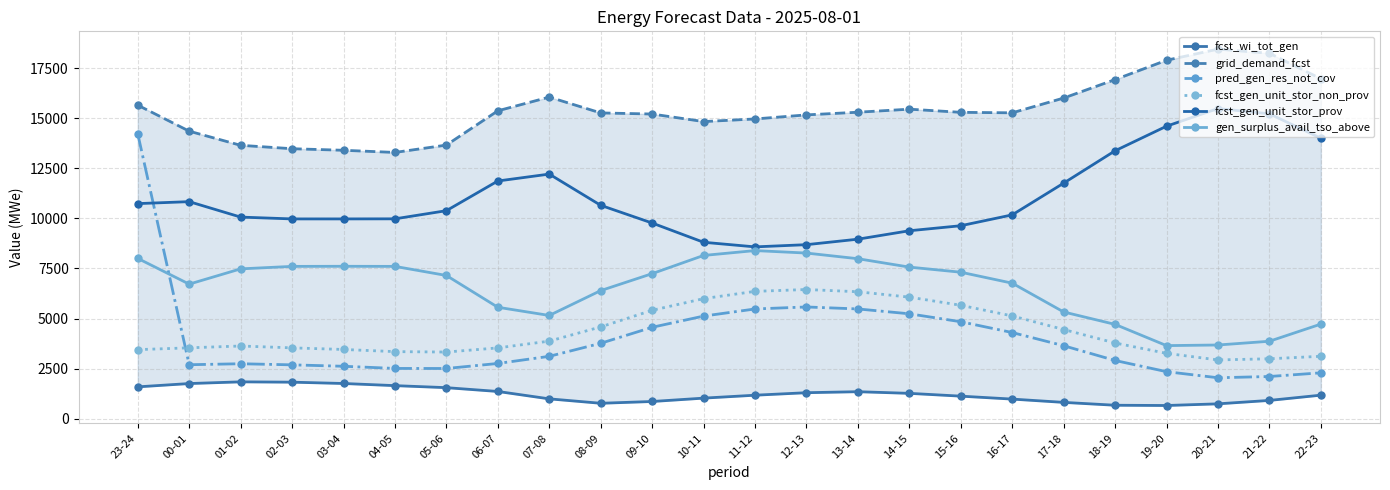

Rank the categories by fcst_wi_tot_gen value from highest to lowest.

01-02, 02-03, 03-04, 00-01, 04-05, 23-24, 05-06, 06-07, 13-14, 12-13, 14-15, 22-23, 11-12, 15-16, 10-11, 07-08, 16-17, 21-22, 09-10, 17-18, 08-09, 20-21, 18-19, 19-20